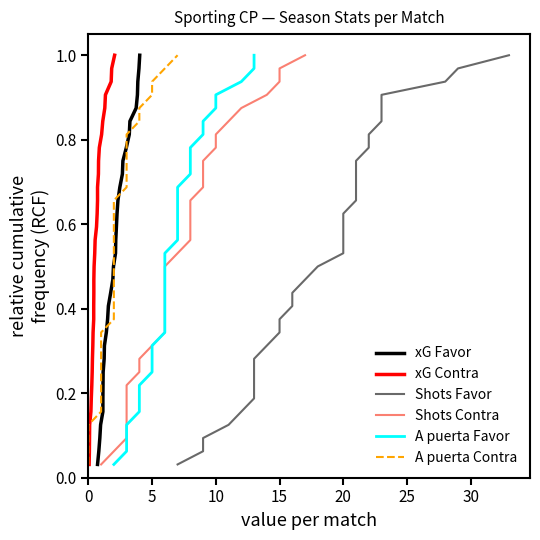

Which has a higher value, 5 or 25?

25